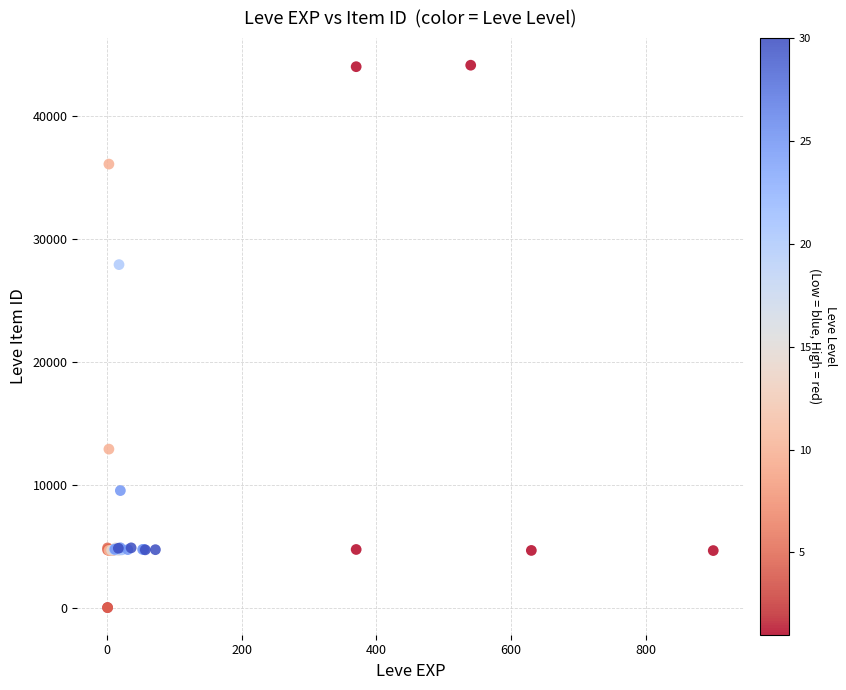

What Y value in the scatter plot is closest to 22048?

27884